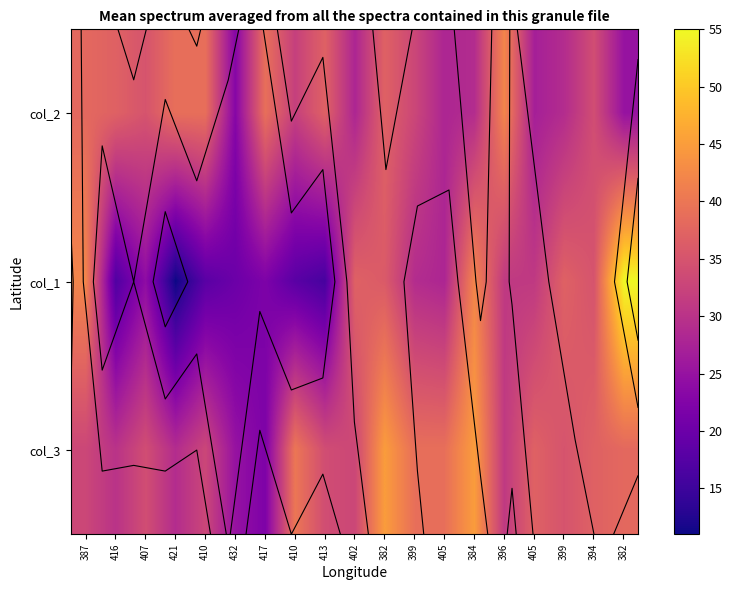

What is the total value across all series at 405?

95